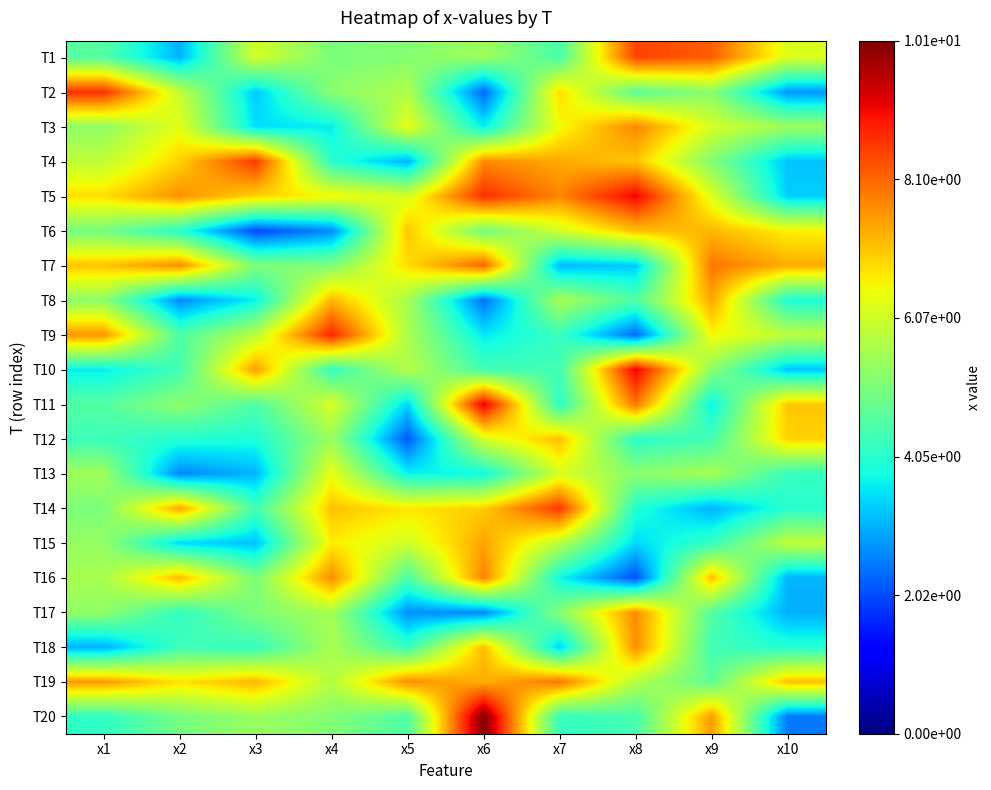

How many series are shown in this chart?

20